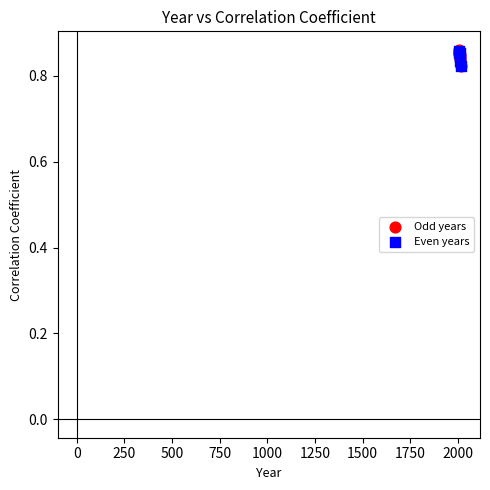

Which series has the largest Y range (max minus min)?

Odd years